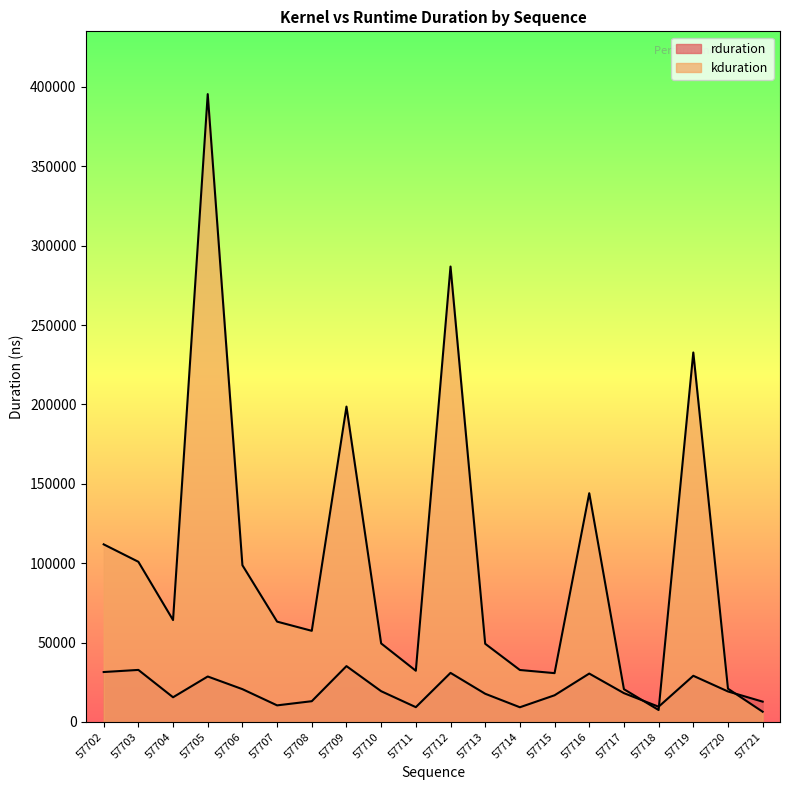

How many values in the rduration series are below 19174?

10